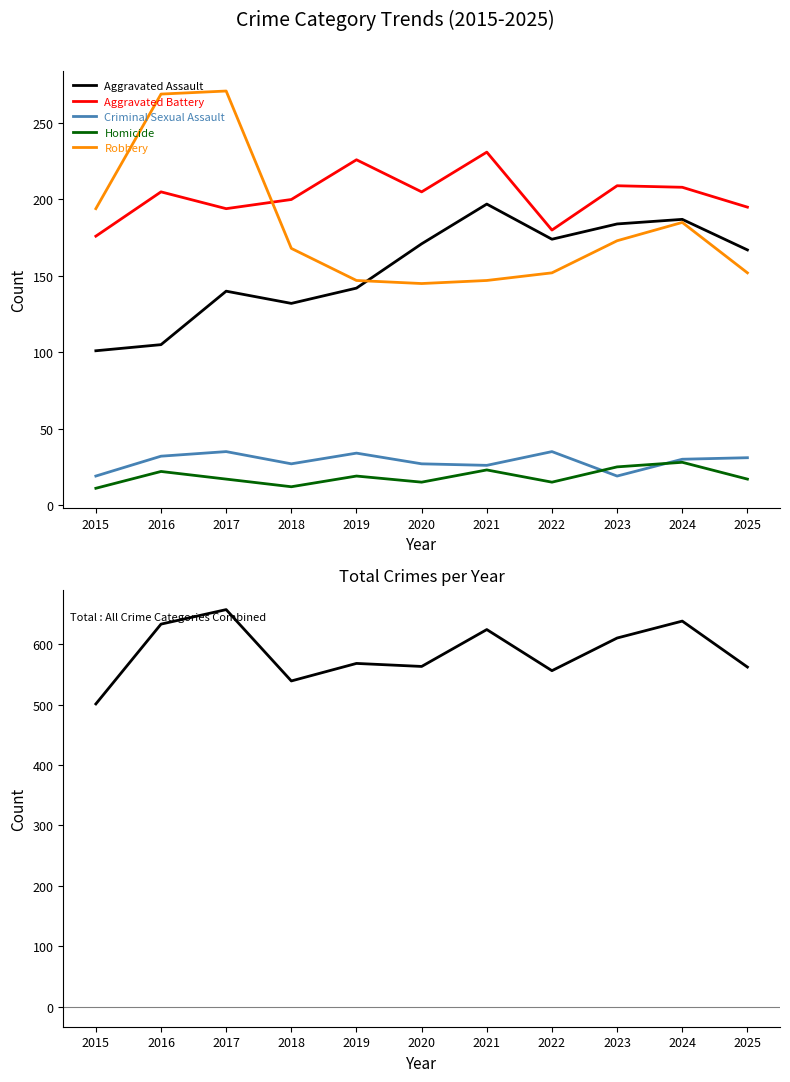

What is the value of the Criminal Sexual Assault point at the 1st from the left?

19